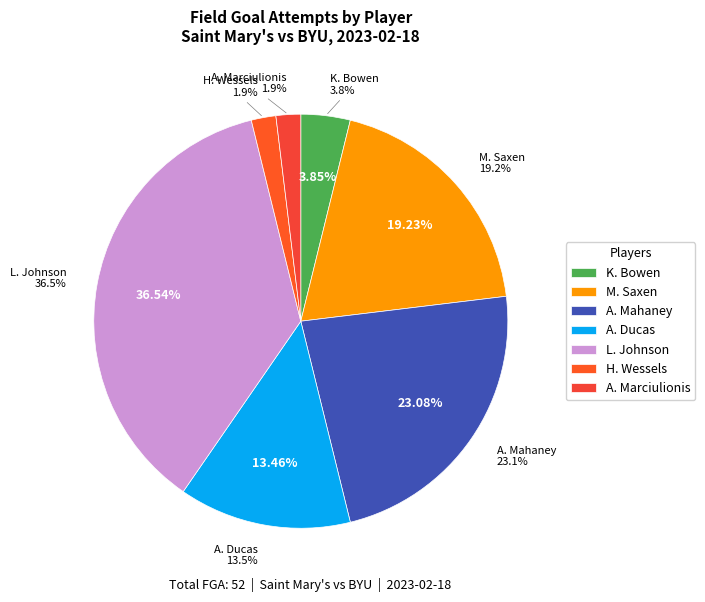

To the nearest percent, what portion does K. Bowen represent?

4%